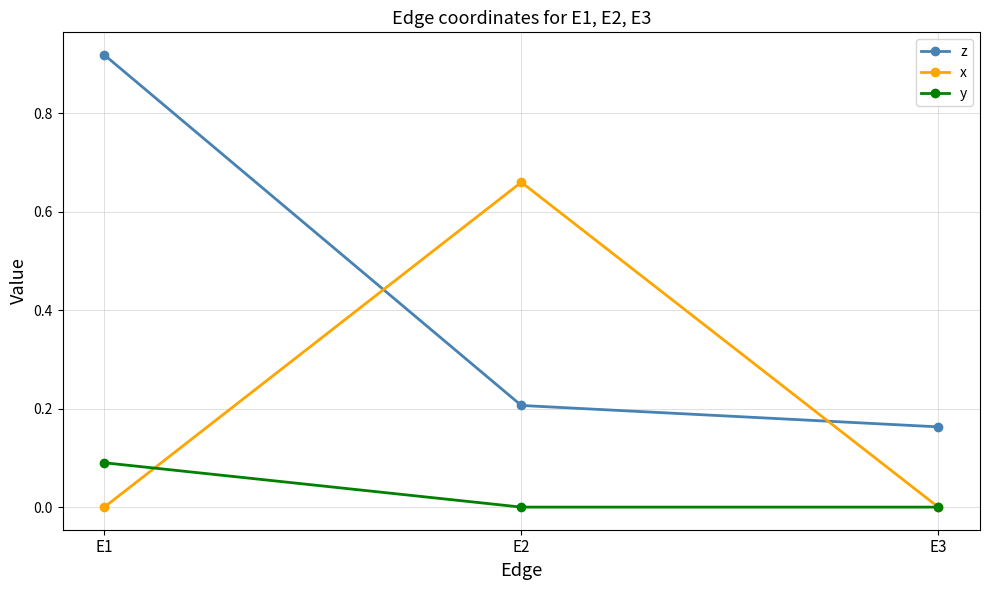

Rank the series by their maximum value, from highest to lowest.

z, x, y